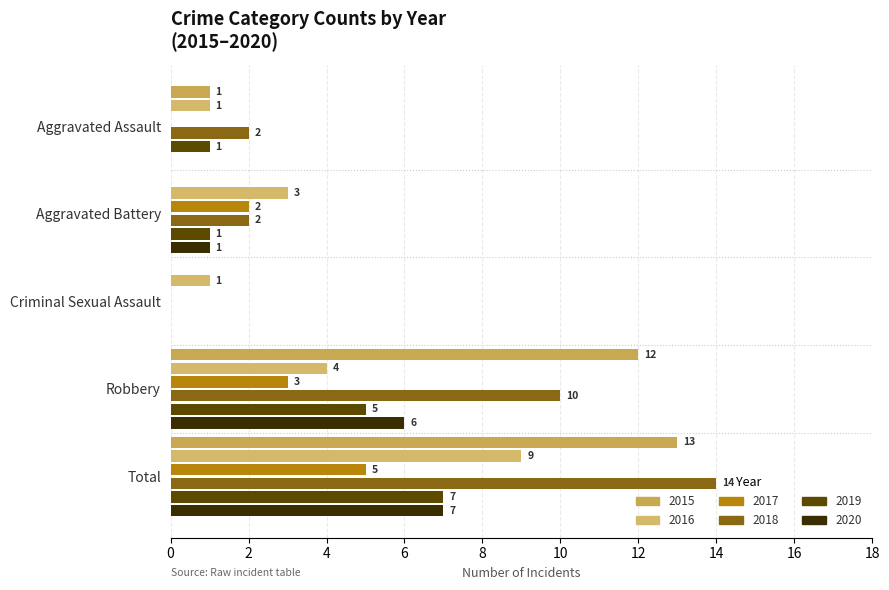

What is the label of the 3rd bar from the left?

Criminal Sexual Assault